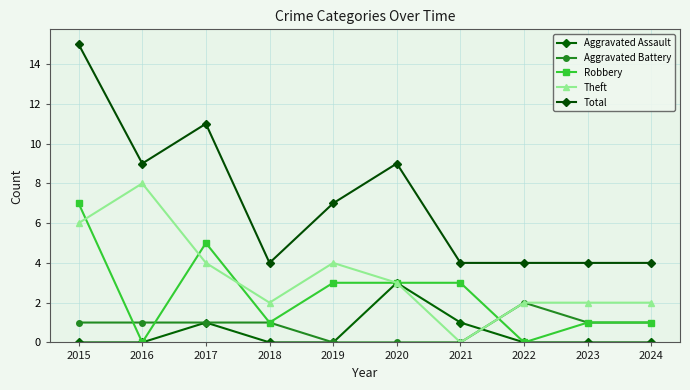

How many values in the Robbery series are below 3?

5